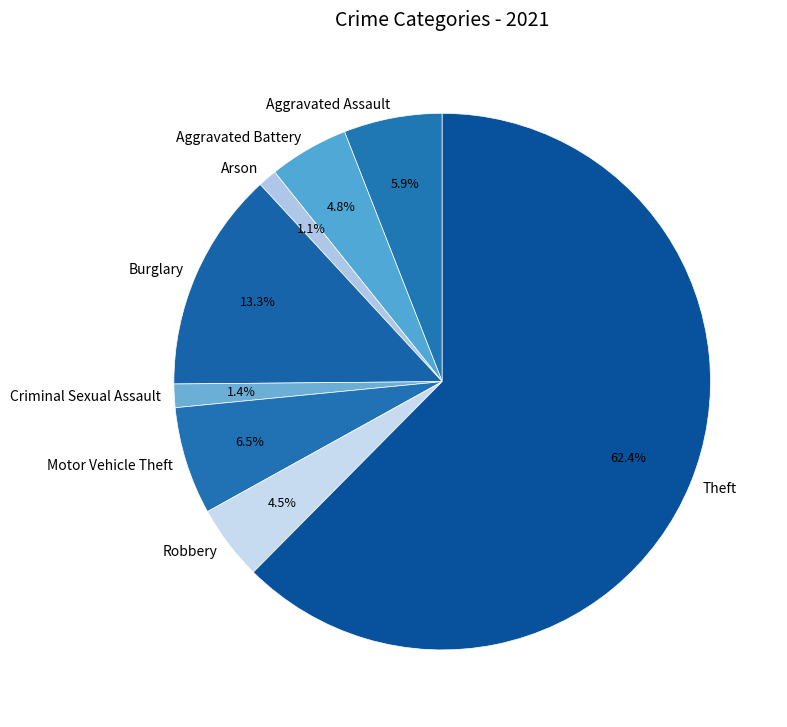

Does Arson represent more than half of the total?

No